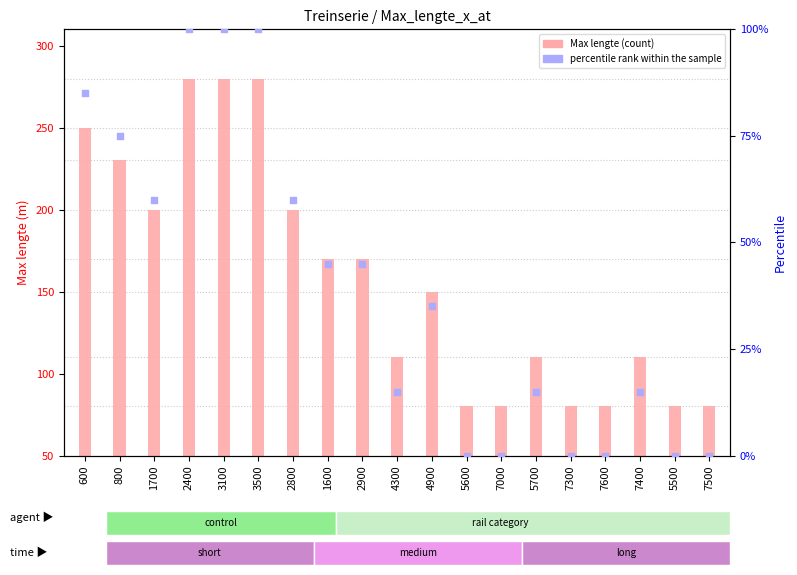

At how many categories does at least one series exceed 257?

3